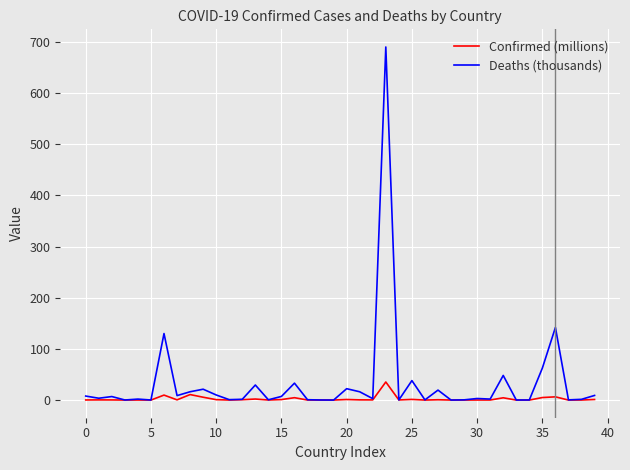

Count the number of data series in this chart.

2